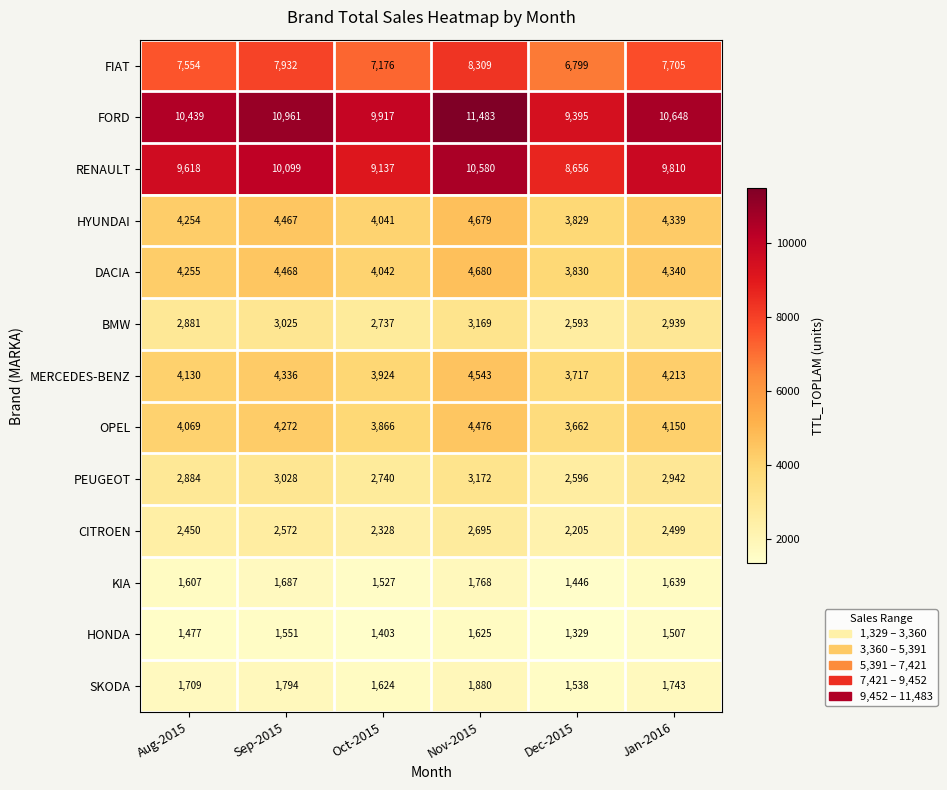

How many categories are shown in the chart?

6